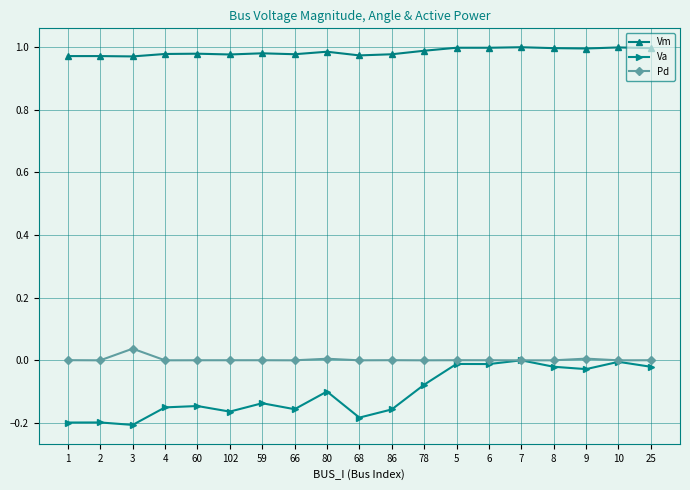

How many series are shown in this chart?

3